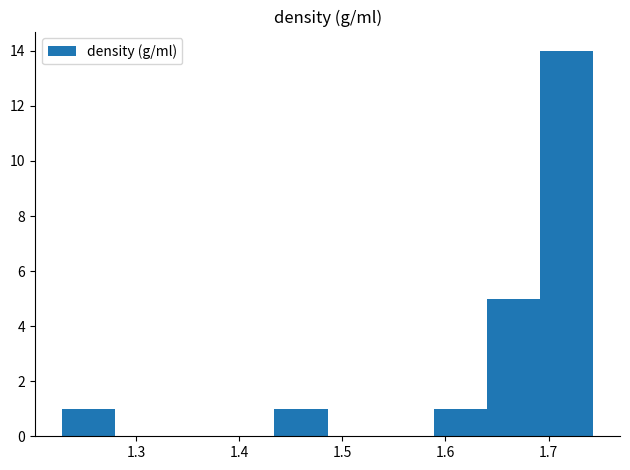

Reading left to right, transcribe this chart: for each bar, give the range it covers on the x-axis and its height. Neither the bar edges nor the heights are printed on the chart, so give them approximately, as read against the axes.

1.23 to 1.28: 1
1.28 to 1.33: 0
1.33 to 1.38: 0
1.38 to 1.43: 0
1.43 to 1.49: 1
1.49 to 1.54: 0
1.54 to 1.59: 0
1.59 to 1.64: 1
1.64 to 1.69: 5
1.69 to 1.74: 14